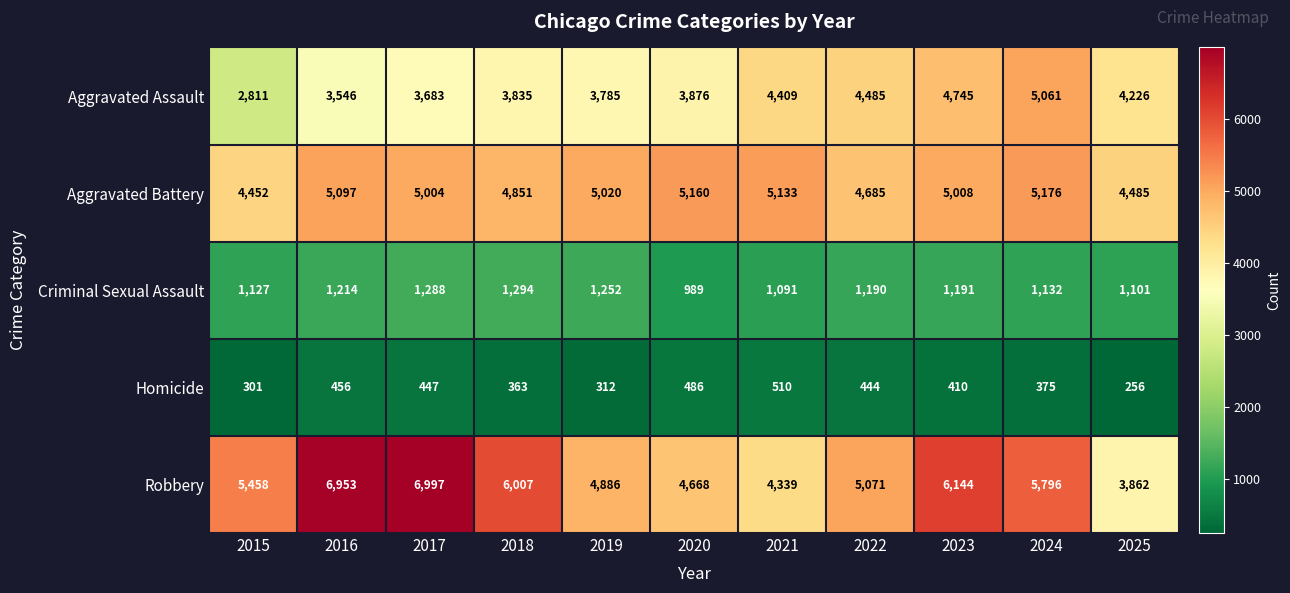

True or false: Criminal Sexual Assault has a value of 1127 at 2015.

True